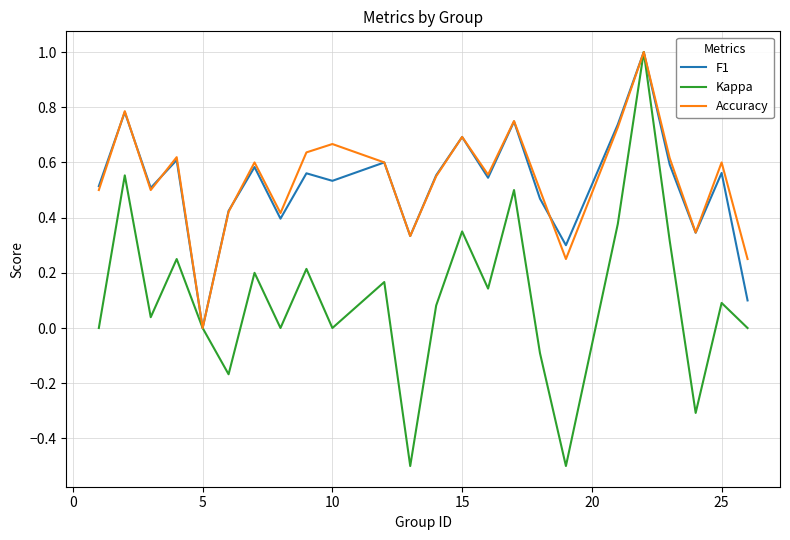

What is the maximum value shown in the chart?

1.0